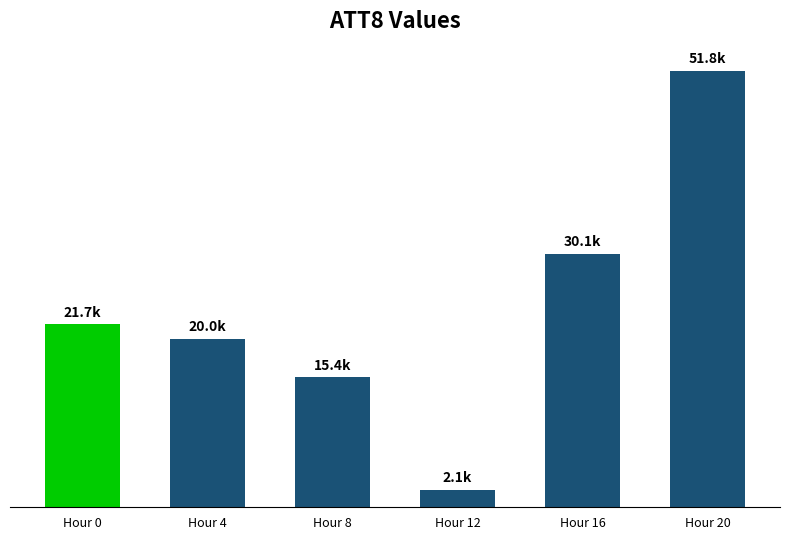

Reading left to right, what are all the values shown in this chart?

21700	20000	15400	2100	30100	51800